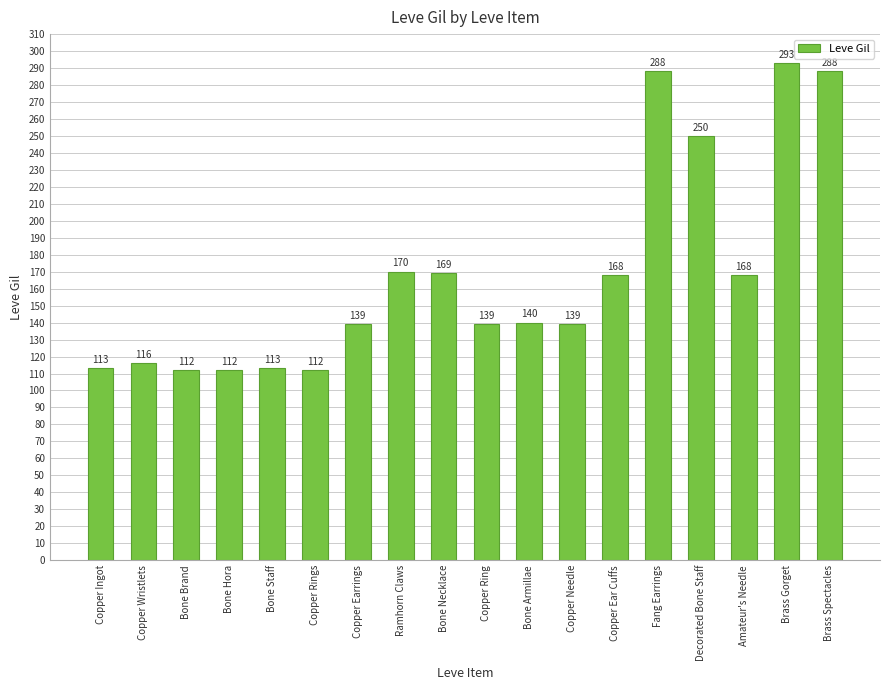

What is the label of the 18th bar from the right?

Copper Ingot